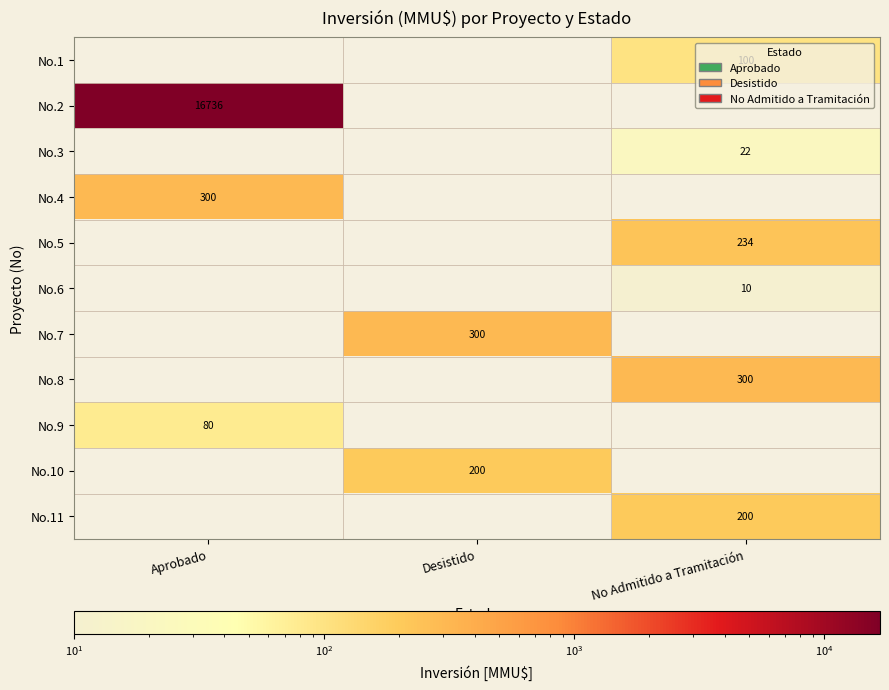

The No.6 series shows 10 at No Admitido a Tramitación. True or false?

True